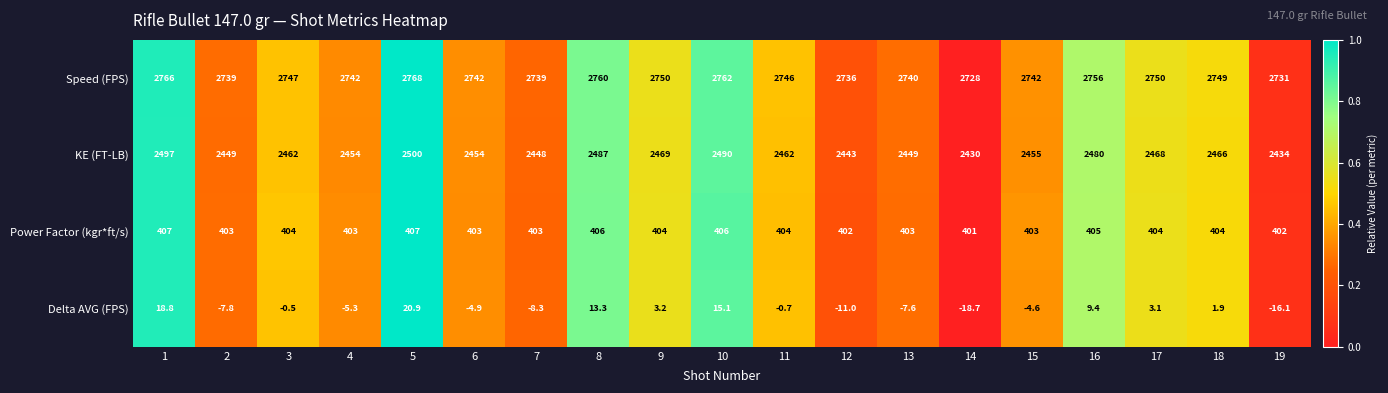

At how many categories does at least one series exceed 725?

19